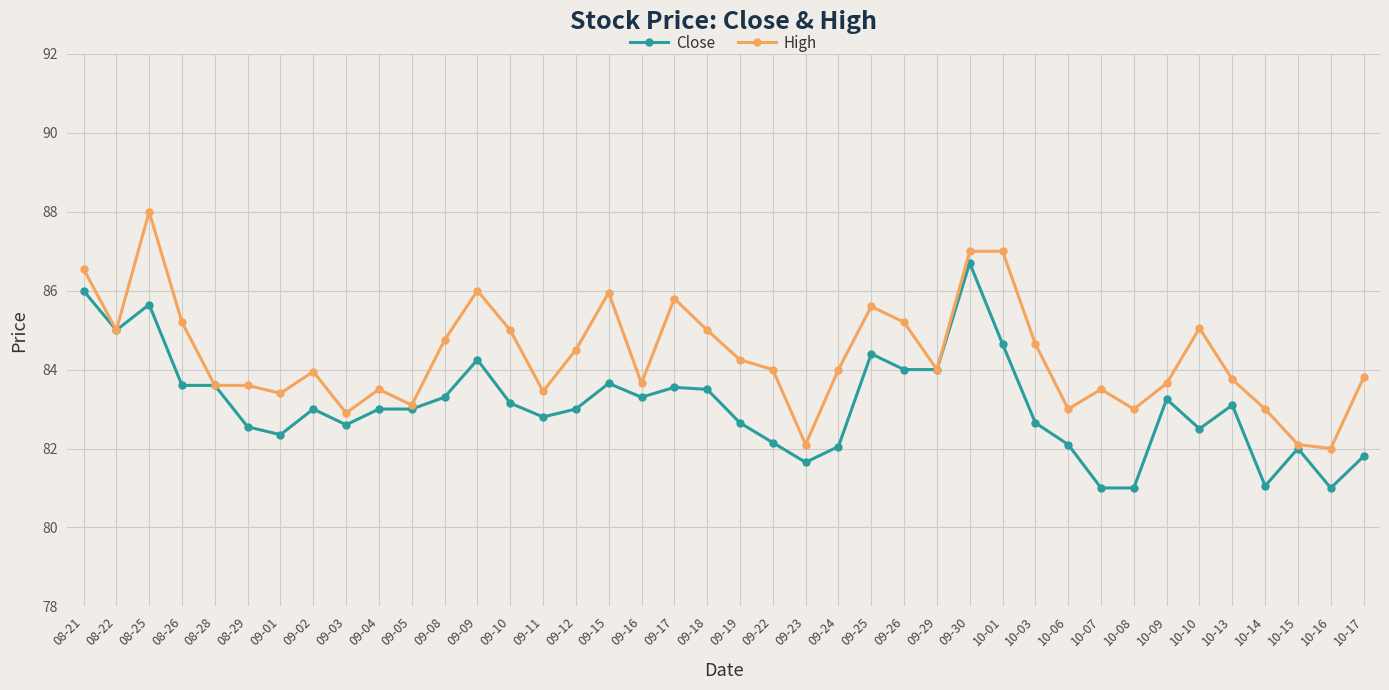

What is the sum of all Close values?

3324.6